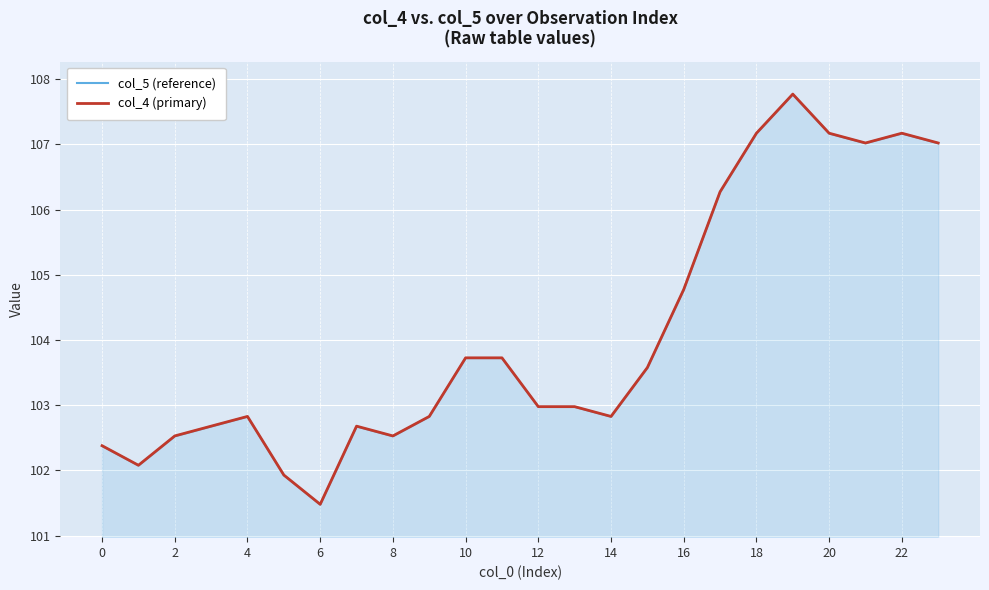

True or false: col_4 (primary) and col_5 (reference) intersect in this chart.

False